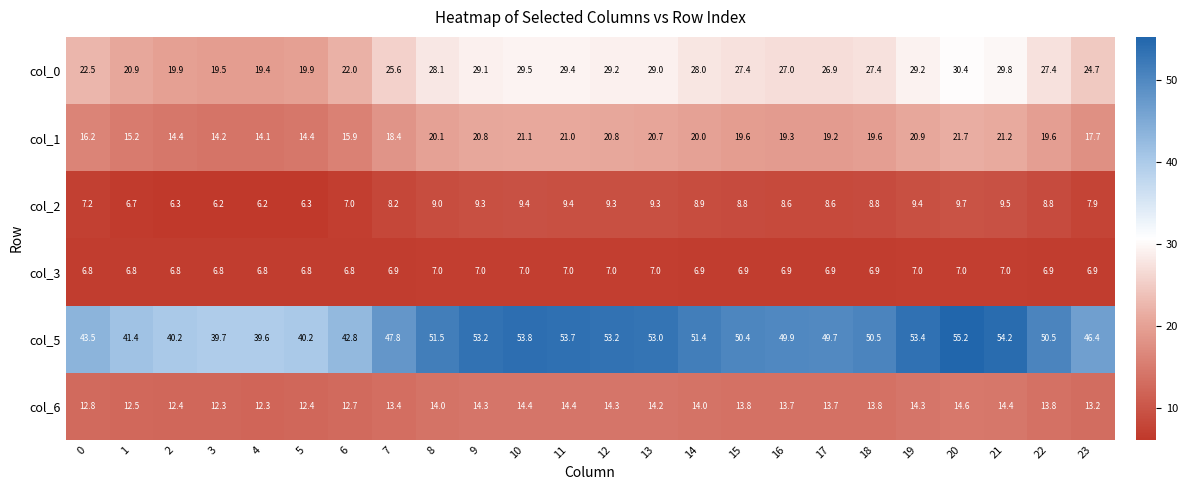

What is the maximum value shown in the chart?

55.2